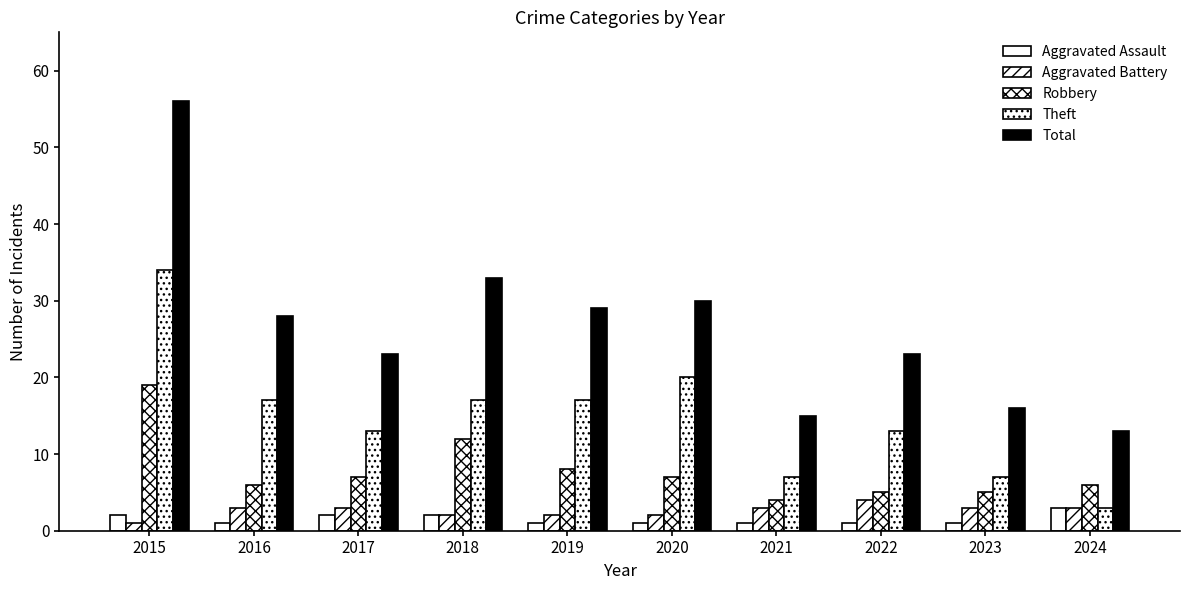

What is the value of the Theft bar at the 5th from the left?

17